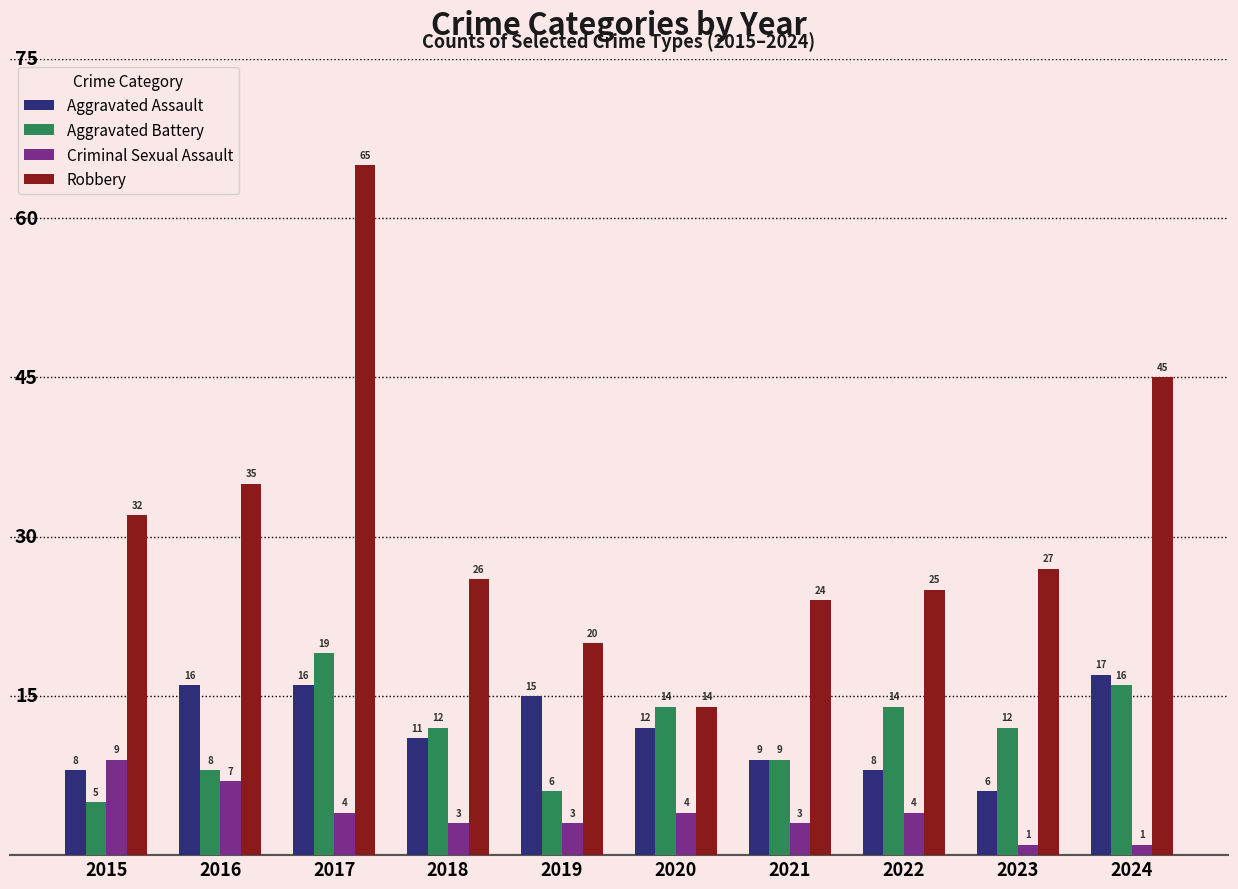

What value does the Robbery series have at 2016, to the nearest 5?

35